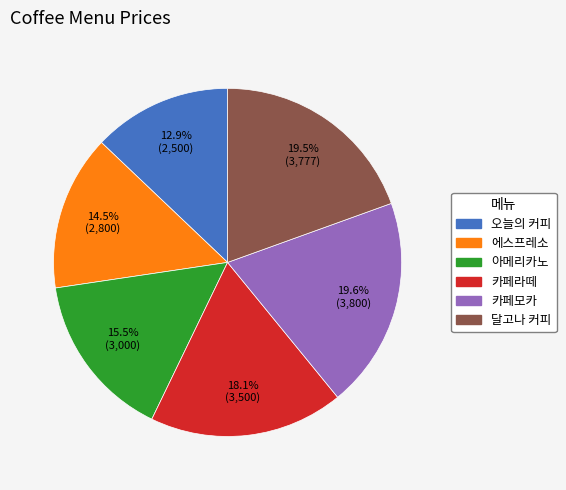

To the nearest percent, what is the difference between the largest and smallest slice percentages?

7%